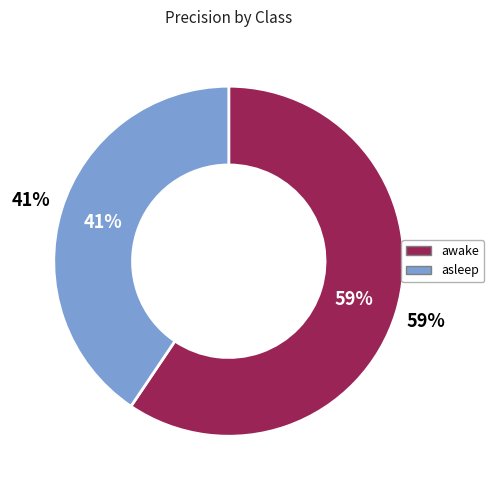

How many segments does this pie chart have?

2